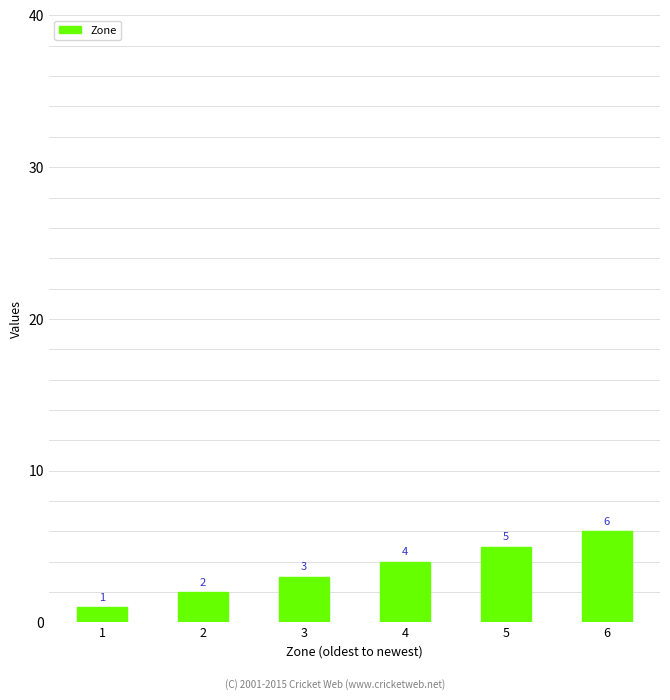

Reading left to right, list all the values displayed in this chart.

1=1	2=2	3=3	4=4	5=5	6=6